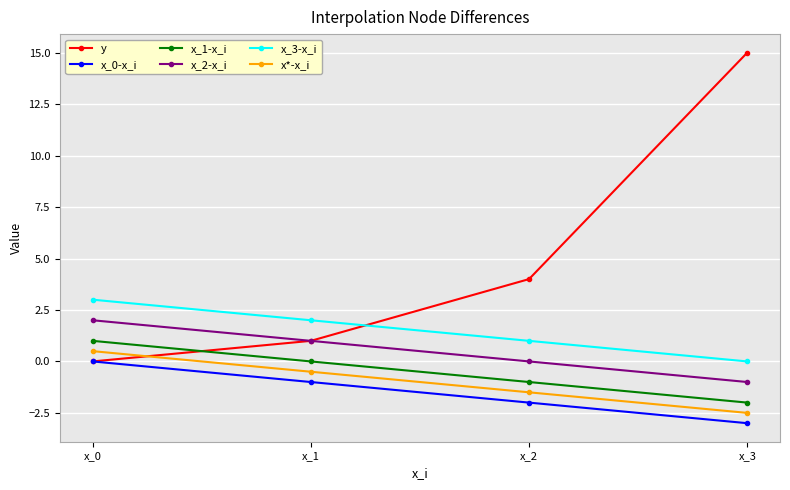

Which series changed the most between x_0 and x_2?

y